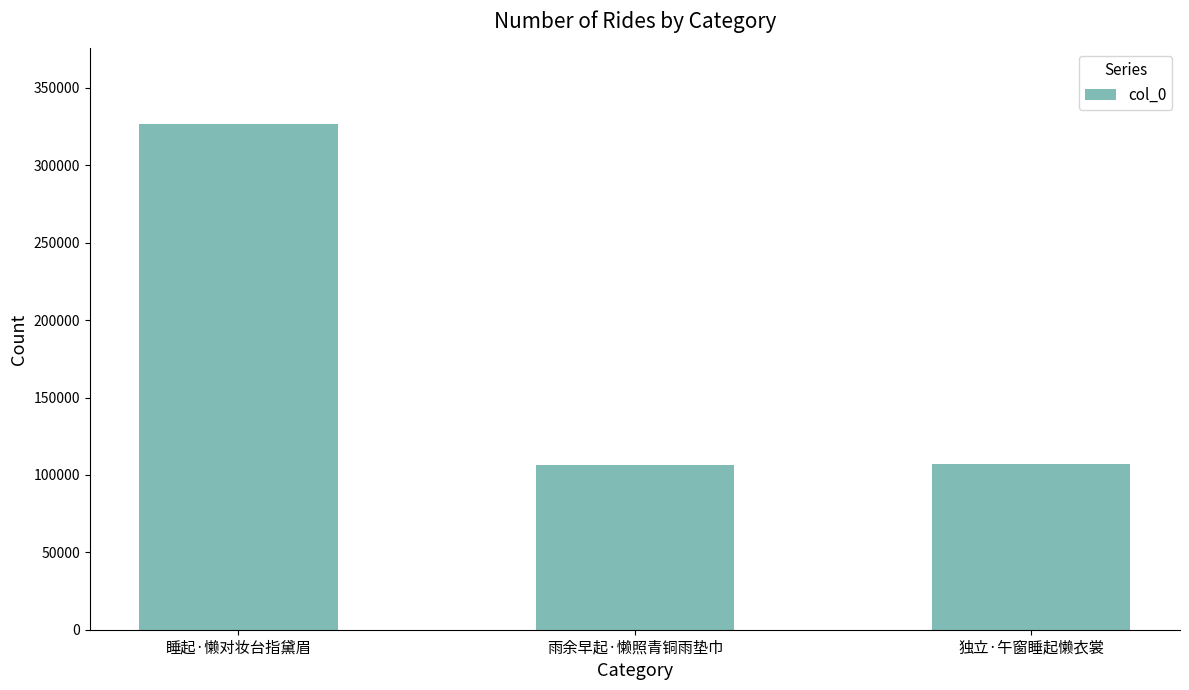

At which label is the value closest to 216316?

独立·午窗睡起懒衣裳